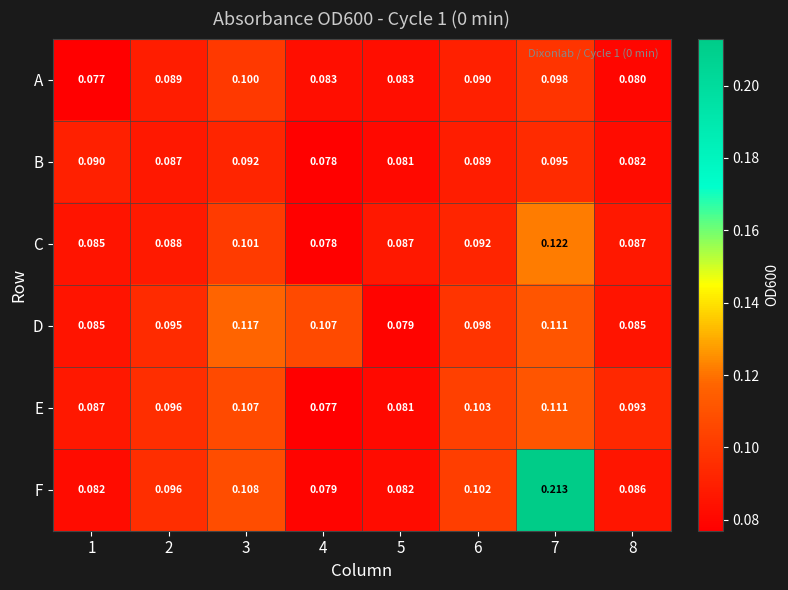

Which series changed the most between 2 and 4?

E